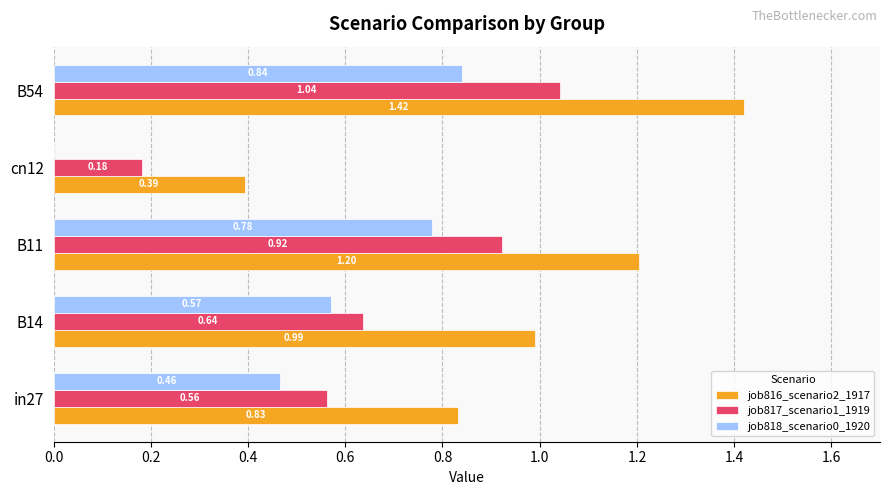

What is the total value across all series at B54?

3.3